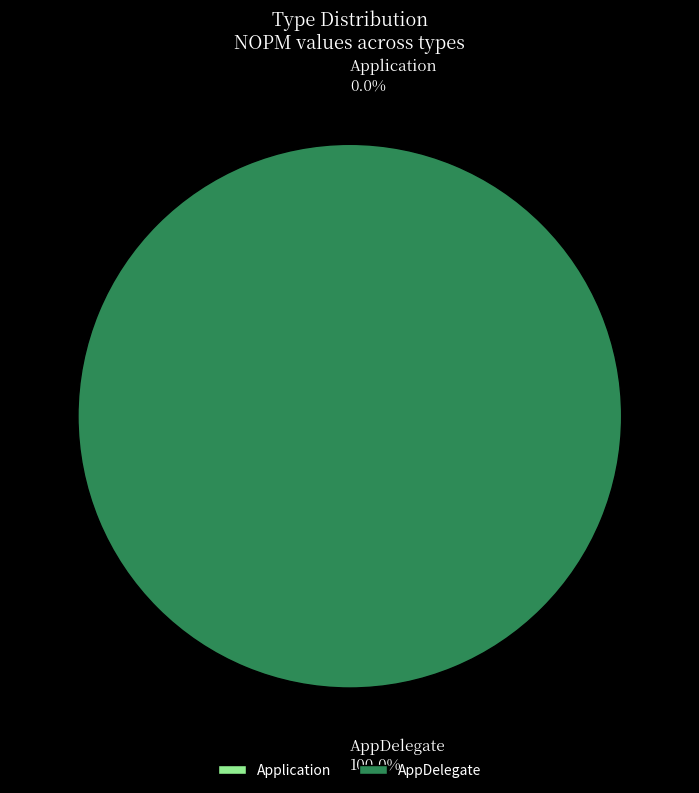

To the nearest percent, what is the difference between the AppDelegate and Application slice percentages?

100%